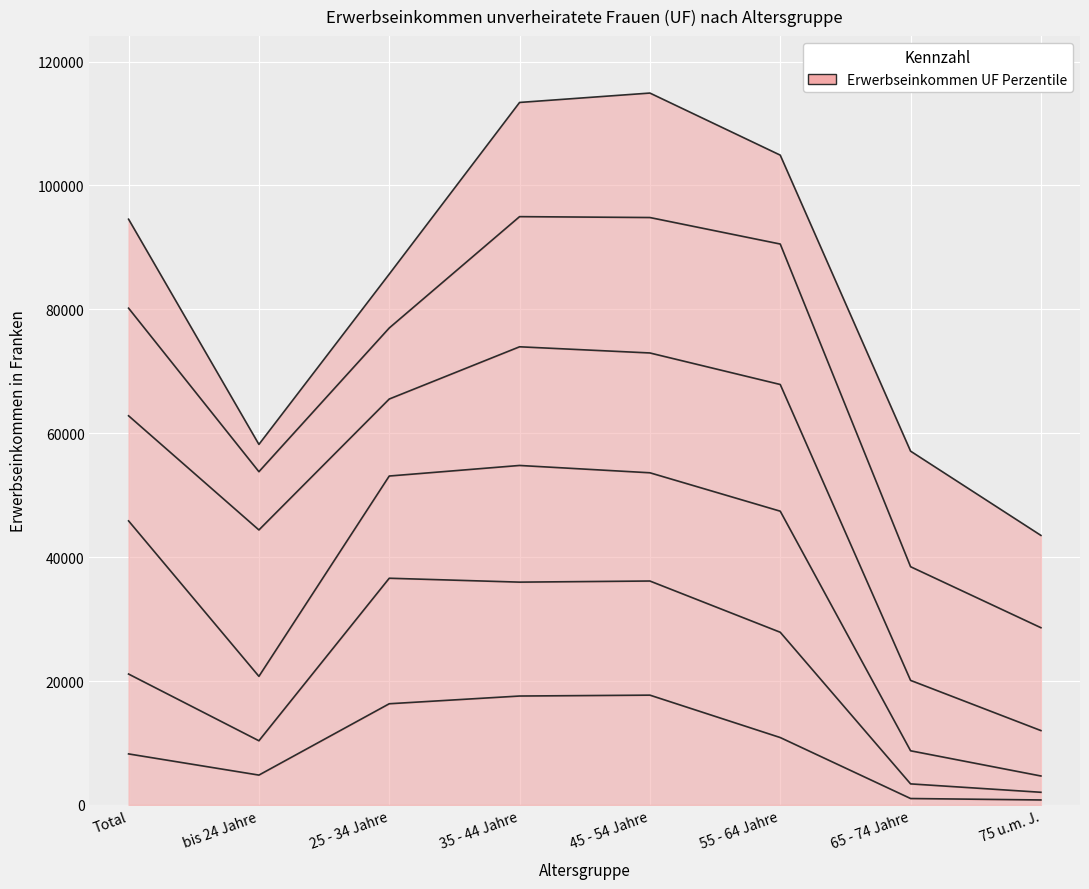

Between 55 - 64 Jahre and 65 - 74 Jahre, which series saw the biggest shift?

90. Perzentil